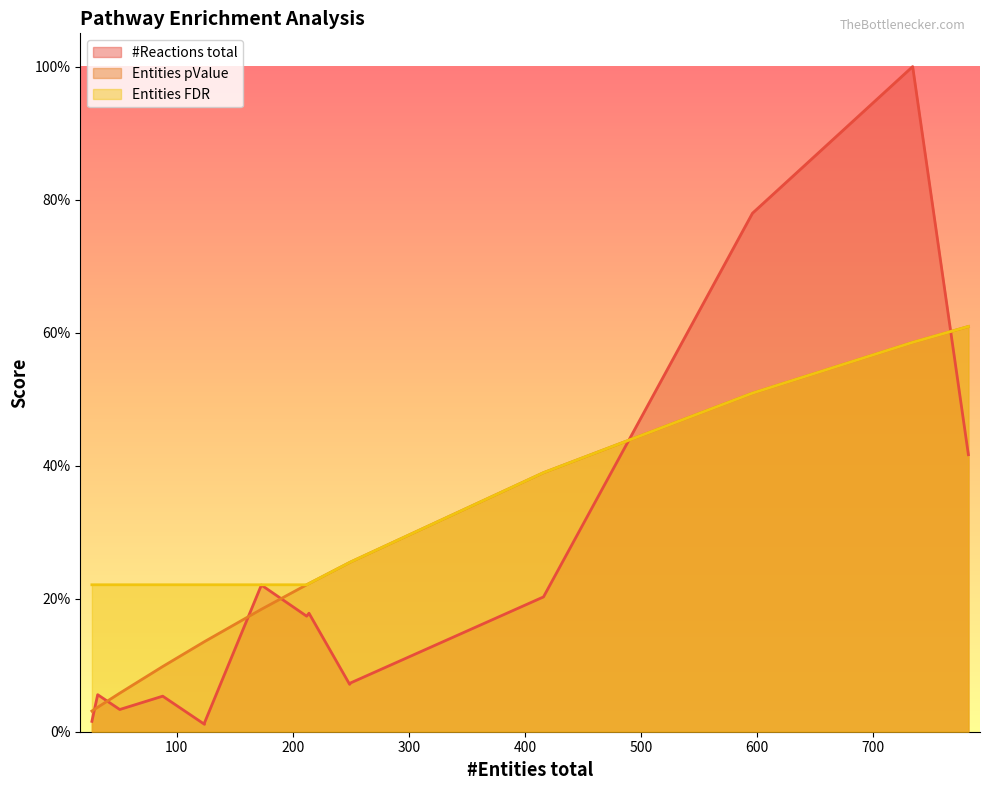

Reading left to right, list all the values displayed in this chart.

#Reactions total: R-HSA-2995383=0.0	R-HSA-69273=0.1	R-HSA-69236=0.0	R-HSA-69231=0.0	R-HSA-2995410=0.1	R-HSA-975957=0.0	R-HSA-927802=0.0	R-HSA-453279=0.2	R-HSA-69275=0.2	R-HSA-453274=0.2	R-HSA-68882=0.1	R-HSA-2555396=0.1	R-HSA-68886=0.2	R-HSA-69278=0.8	R-HSA-1640170=1.0	R-HSA-8953854=0.4
Entities pValue: R-HSA-2995383=0.0	R-HSA-69273=0.0	R-HSA-69236=0.1	R-HSA-69231=0.1	R-HSA-2995410=0.1	R-HSA-975957=0.1	R-HSA-927802=0.1	R-HSA-453279=0.2	R-HSA-69275=0.2	R-HSA-453274=0.2	R-HSA-68882=0.3	R-HSA-2555396=0.3	R-HSA-68886=0.4	R-HSA-69278=0.5	R-HSA-1640170=0.6	R-HSA-8953854=0.6
Entities FDR: R-HSA-2995383=0.2	R-HSA-69273=0.2	R-HSA-69236=0.2	R-HSA-69231=0.2	R-HSA-2995410=0.2	R-HSA-975957=0.2	R-HSA-927802=0.2	R-HSA-453279=0.2	R-HSA-69275=0.2	R-HSA-453274=0.2	R-HSA-68882=0.3	R-HSA-2555396=0.3	R-HSA-68886=0.4	R-HSA-69278=0.5	R-HSA-1640170=0.6	R-HSA-8953854=0.6